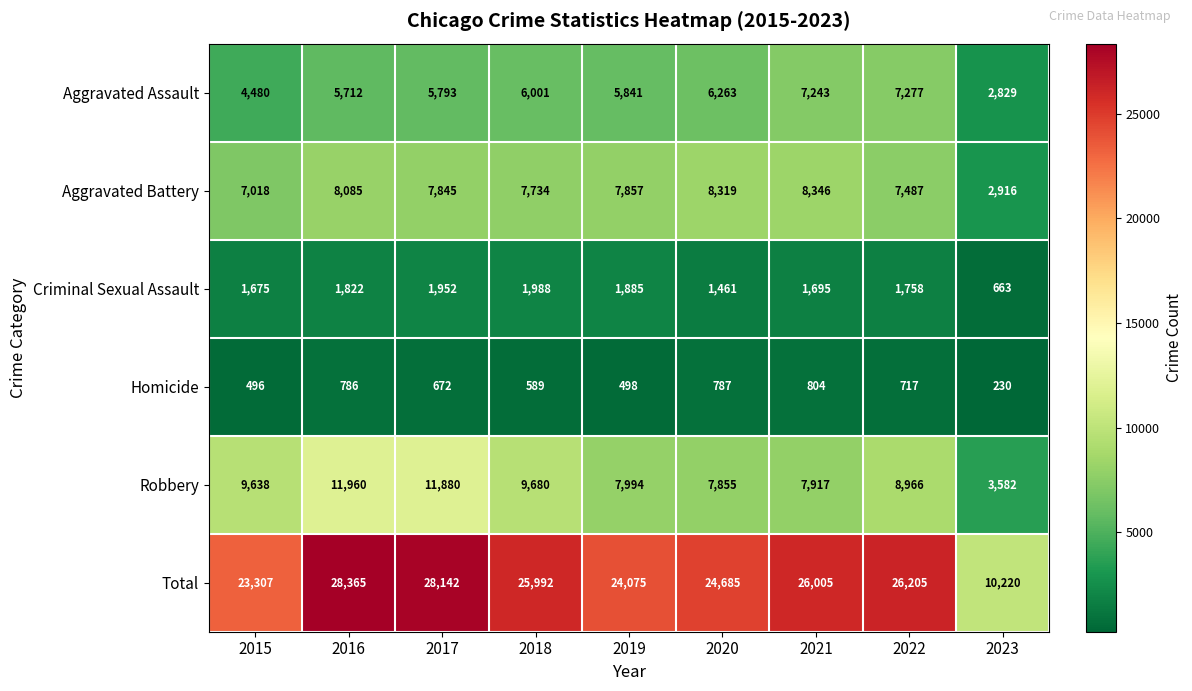

List the labels in order of Criminal Sexual Assault value, largest first.

2018, 2017, 2019, 2016, 2022, 2021, 2015, 2020, 2023